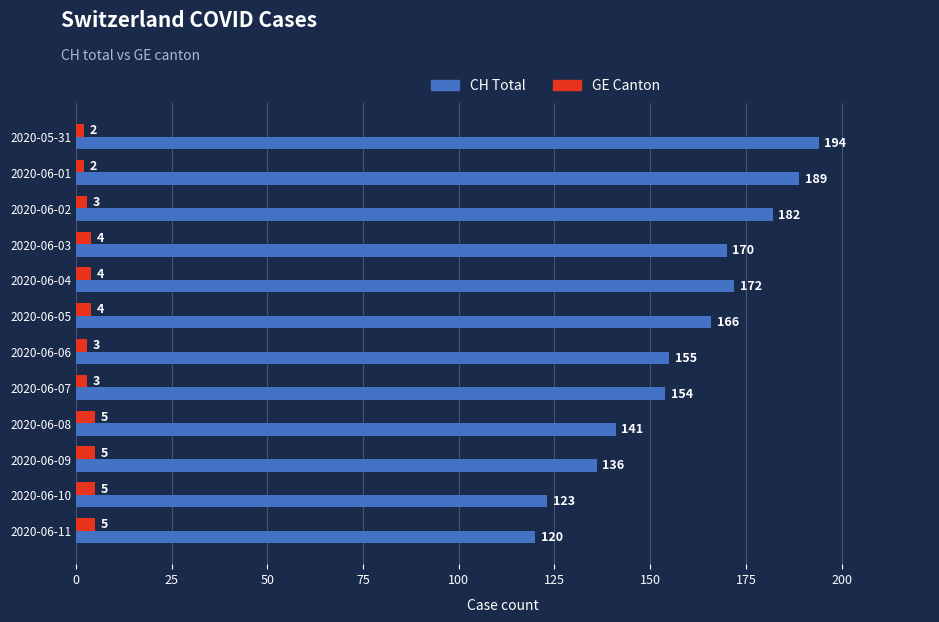

The value of CH Total at 2020-06-02 is 182. True or false?

True